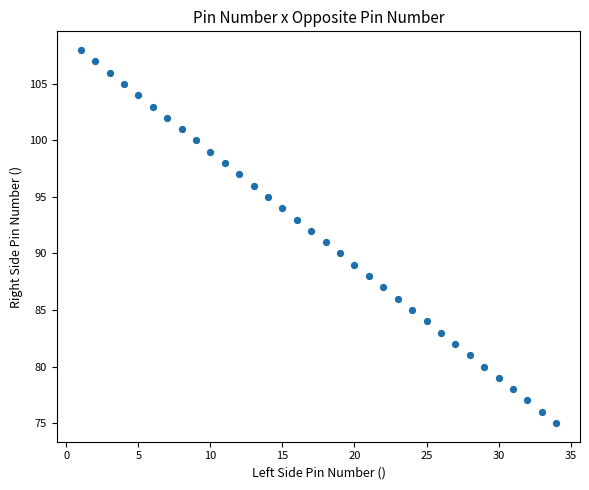

What is the range of X values (max minus min)?

33